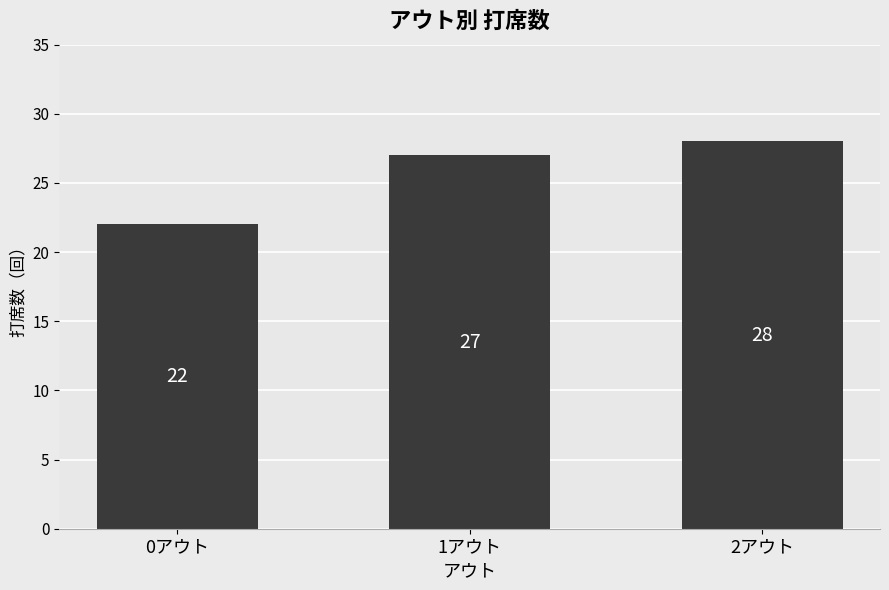

List the labels in order of value, largest first.

2アウト, 1アウト, 0アウト